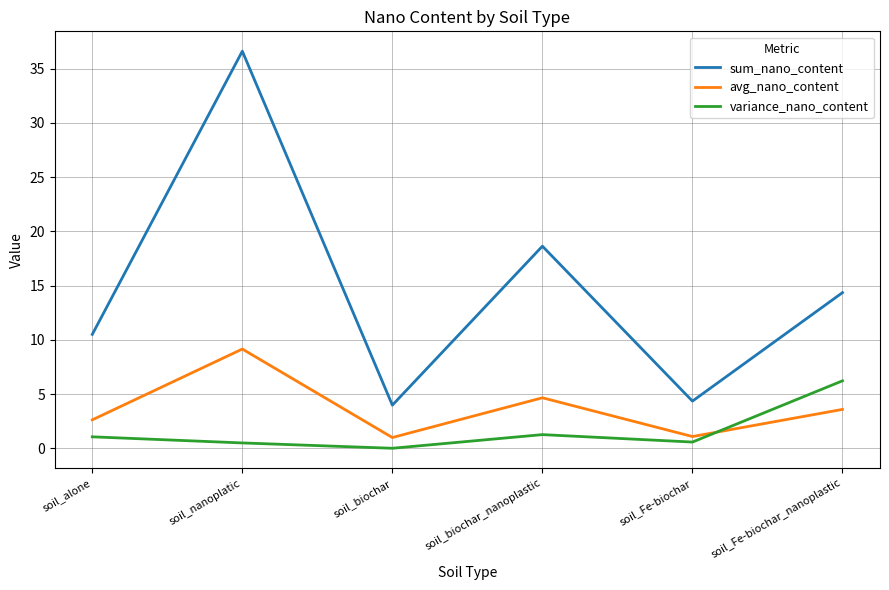

Between soil_biochar and soil_Fe-biochar_nanoplastic, which series saw the biggest shift?

sum_nano_content